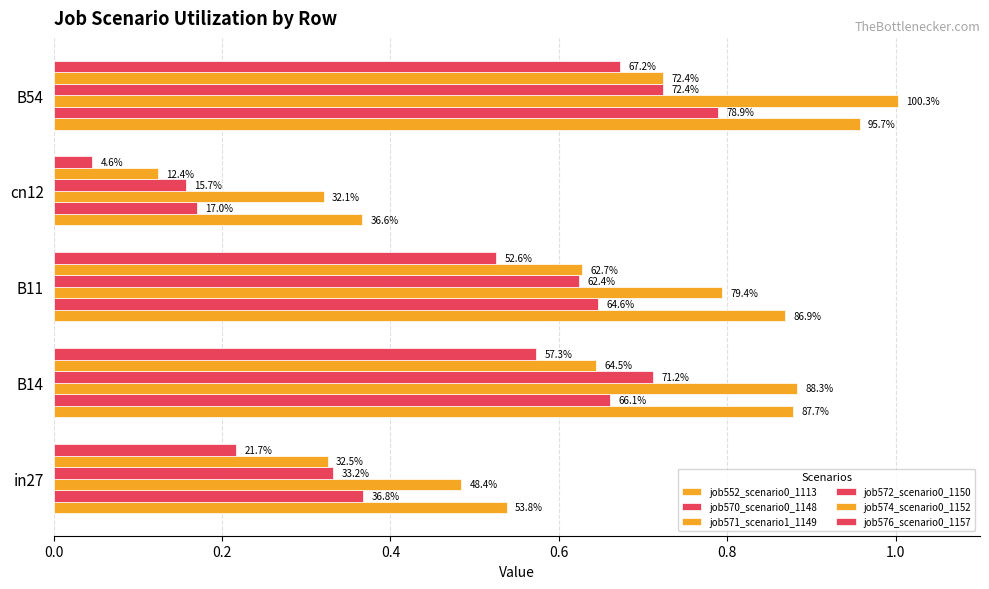

Which series has the largest total across all categories?

job552_scenario0_1113